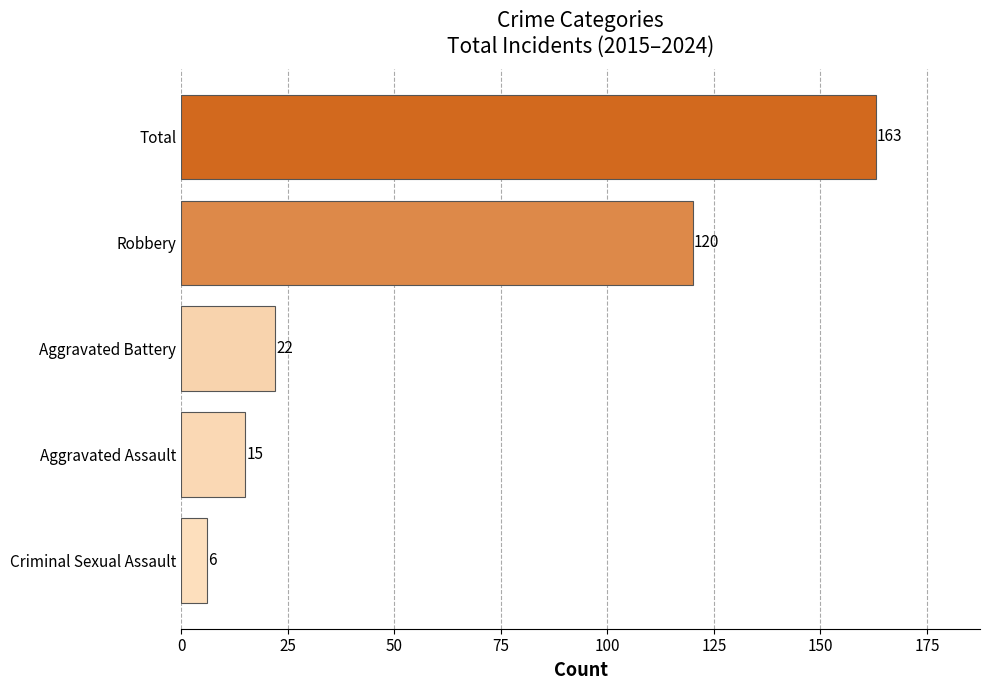

Reading top to bottom, transcribe all the data shown in this chart.

163	120	22	15	6